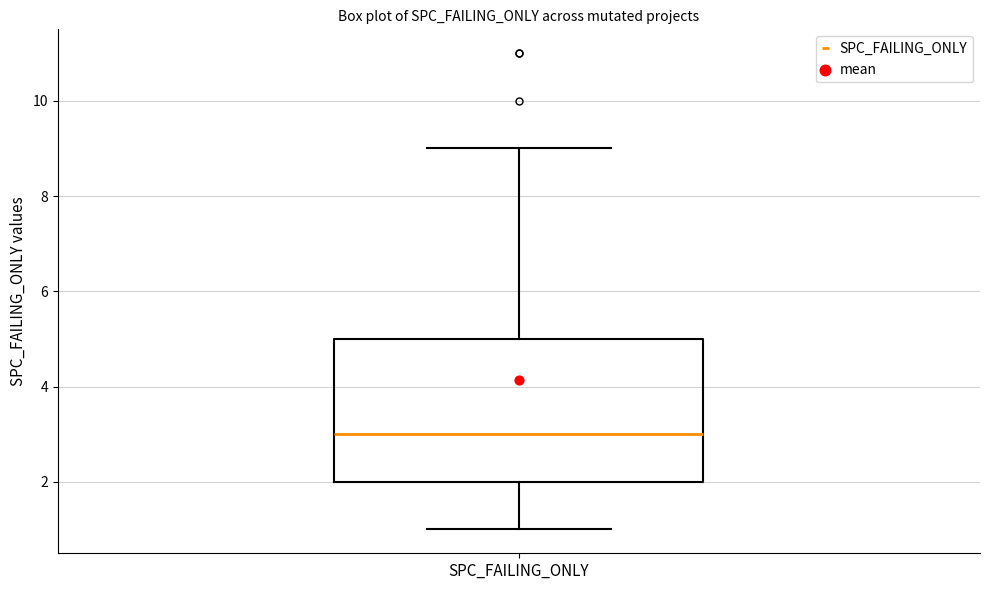

Where is the lower edge of the box for SPC_FAILING_ONLY on the y-axis? The values are not printed on the chart, so give them approximately, as read against the axis.

2